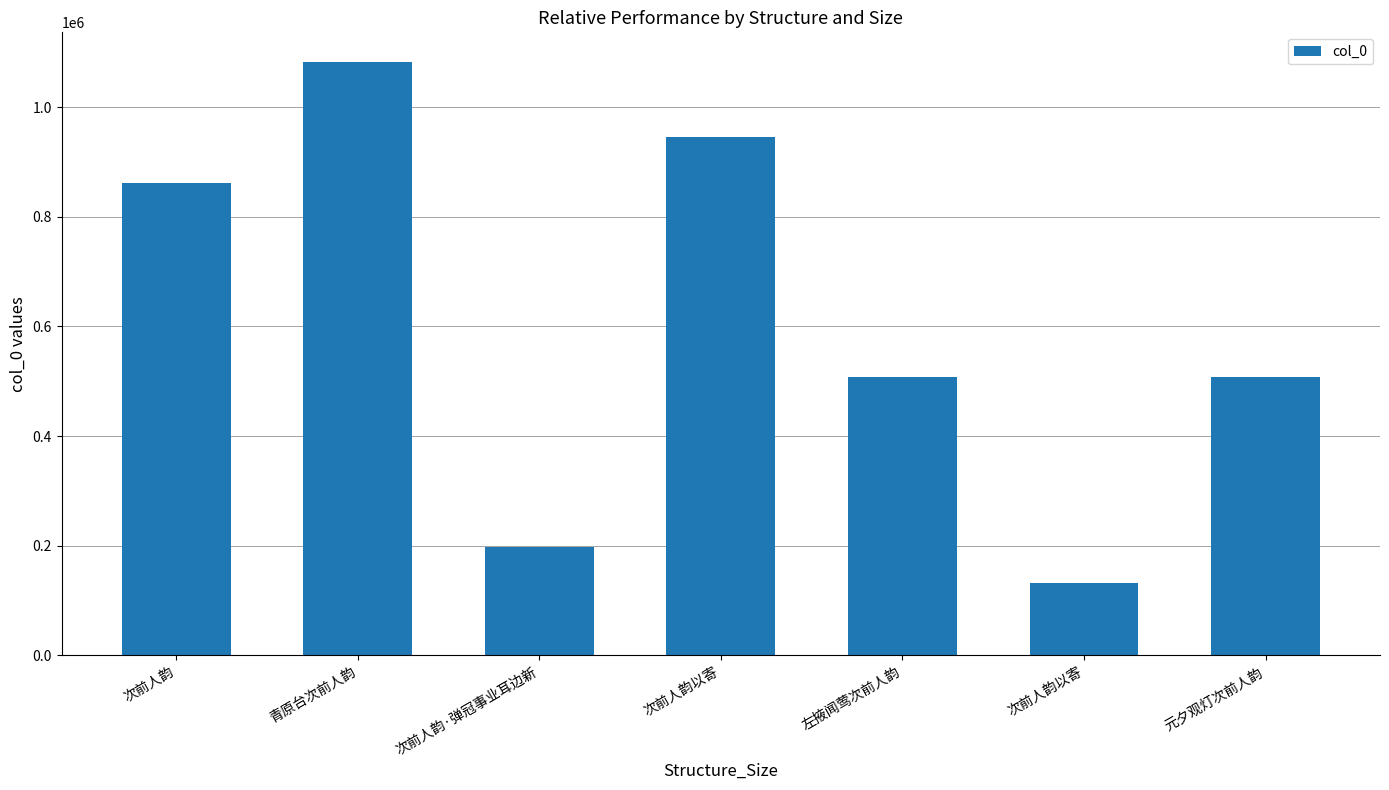

List the labels in order of value, largest first.

青原台次前人韵, 次前人韵以寄, 次前人韵, 元夕观灯次前人韵, 左掖闻莺次前人韵, 次前人韵·弹冠事业耳边新, 次前人韵以寄